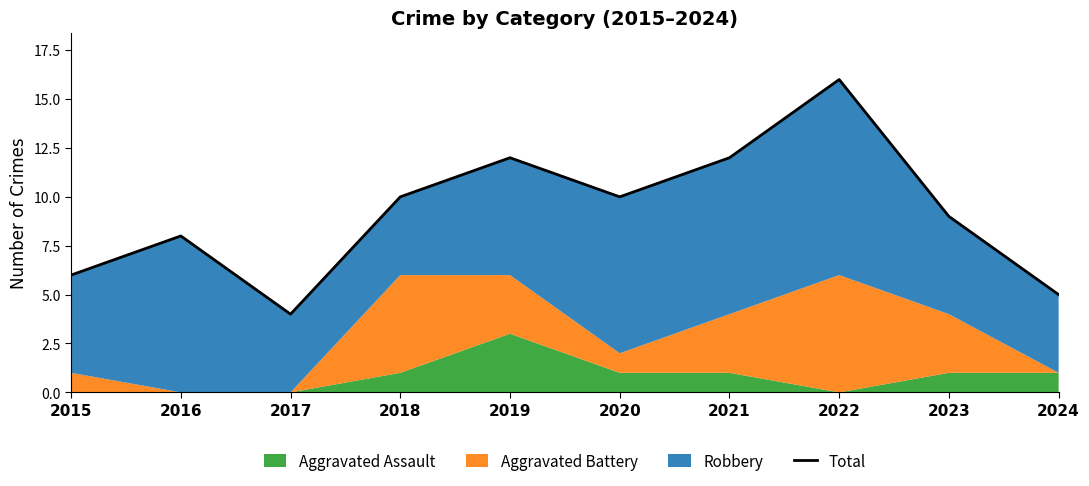

Reading right to left, extract all data points from this chart.

2024=5	2023=9	2022=16	2021=12	2020=10	2019=12	2018=10	2017=4	2016=8	2015=6